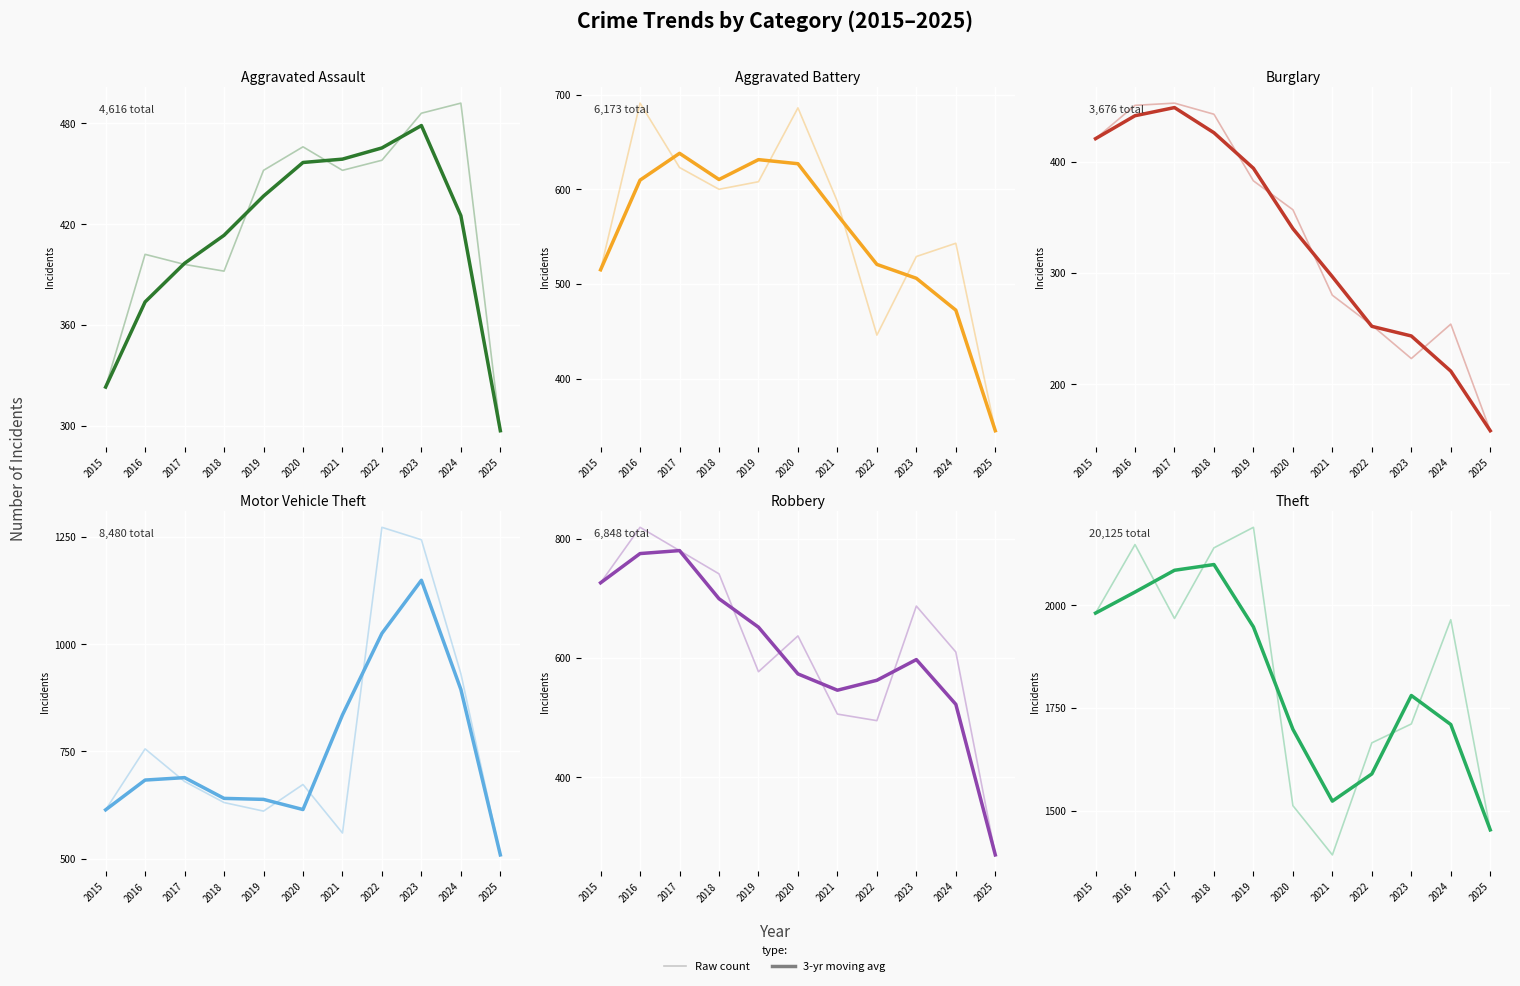

At which label does Aggravated Assault reach its minimum?

2025